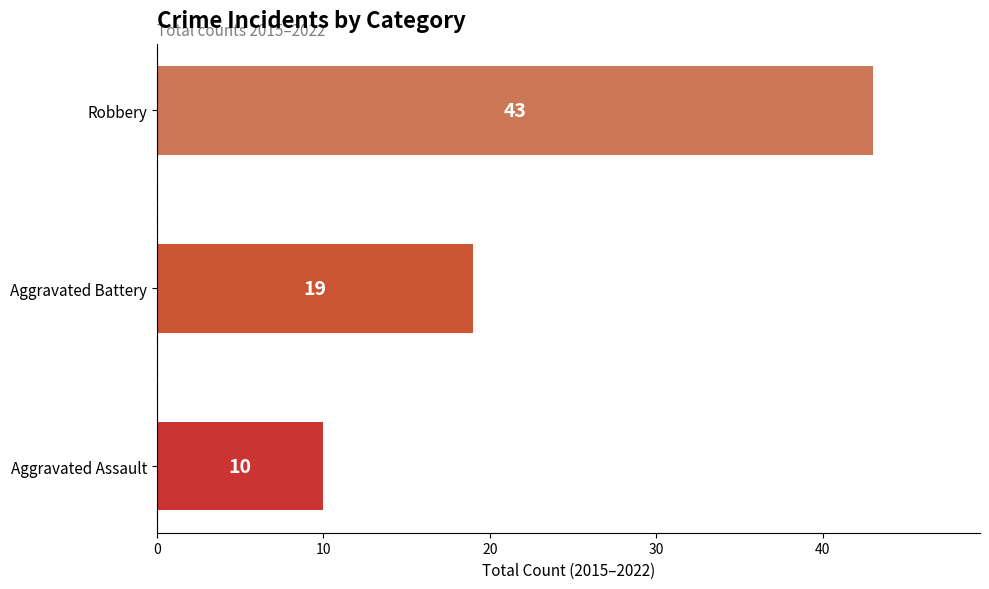

Rank the categories by value from lowest to highest.

Aggravated Assault, Aggravated Battery, Robbery